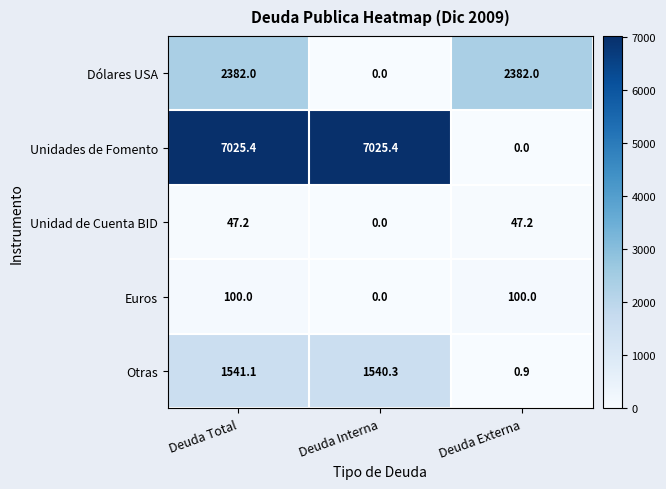

At which label does Euros reach its minimum?

Deuda Interna